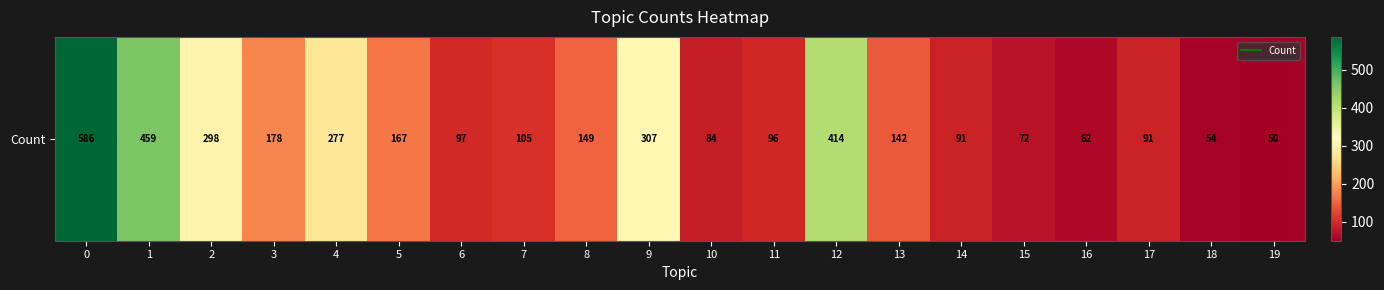

How many values are below 142?

10